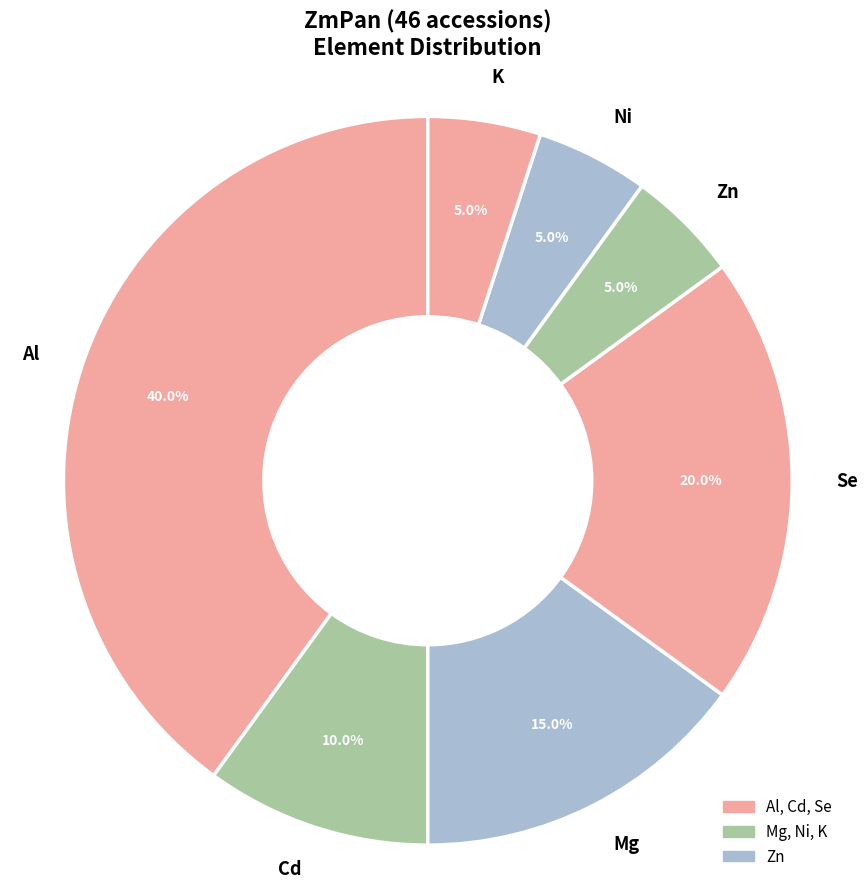

What is the total percentage of Ni and Al?

45.0%